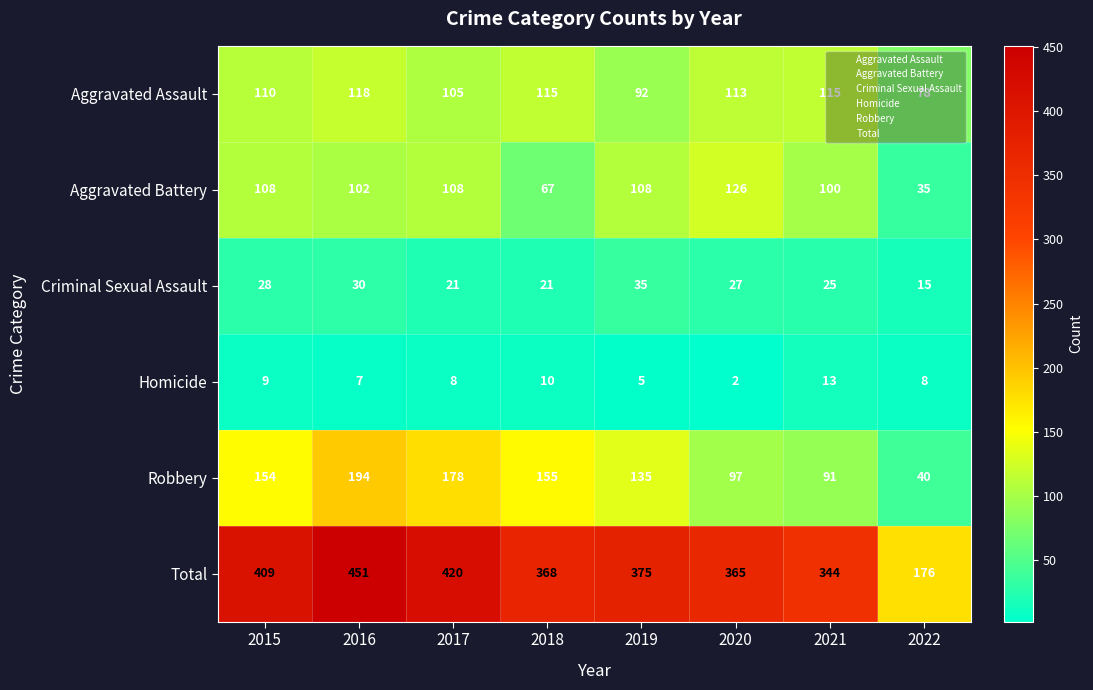

How many categories are shown in the chart?

8